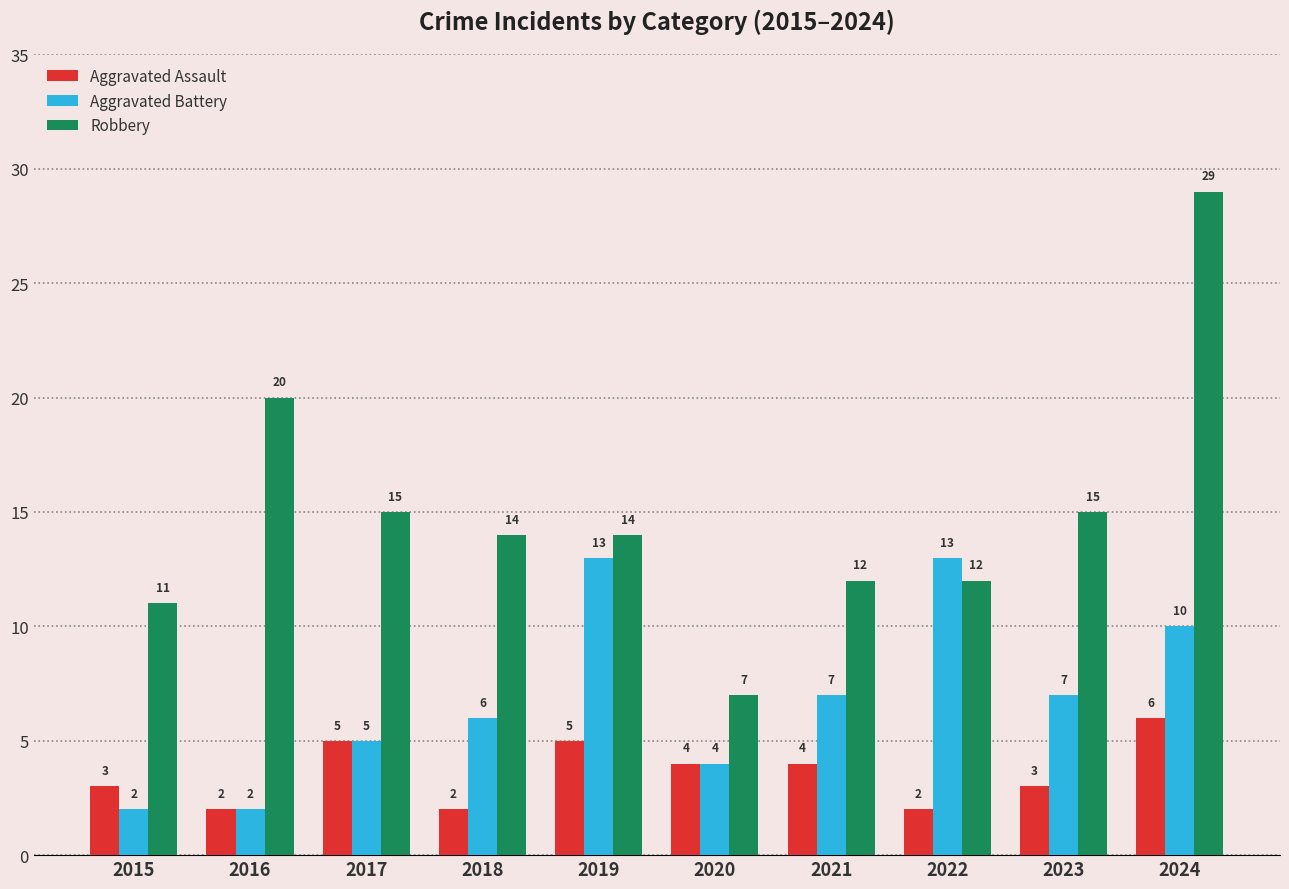

What is the minimum value for Robbery?

7